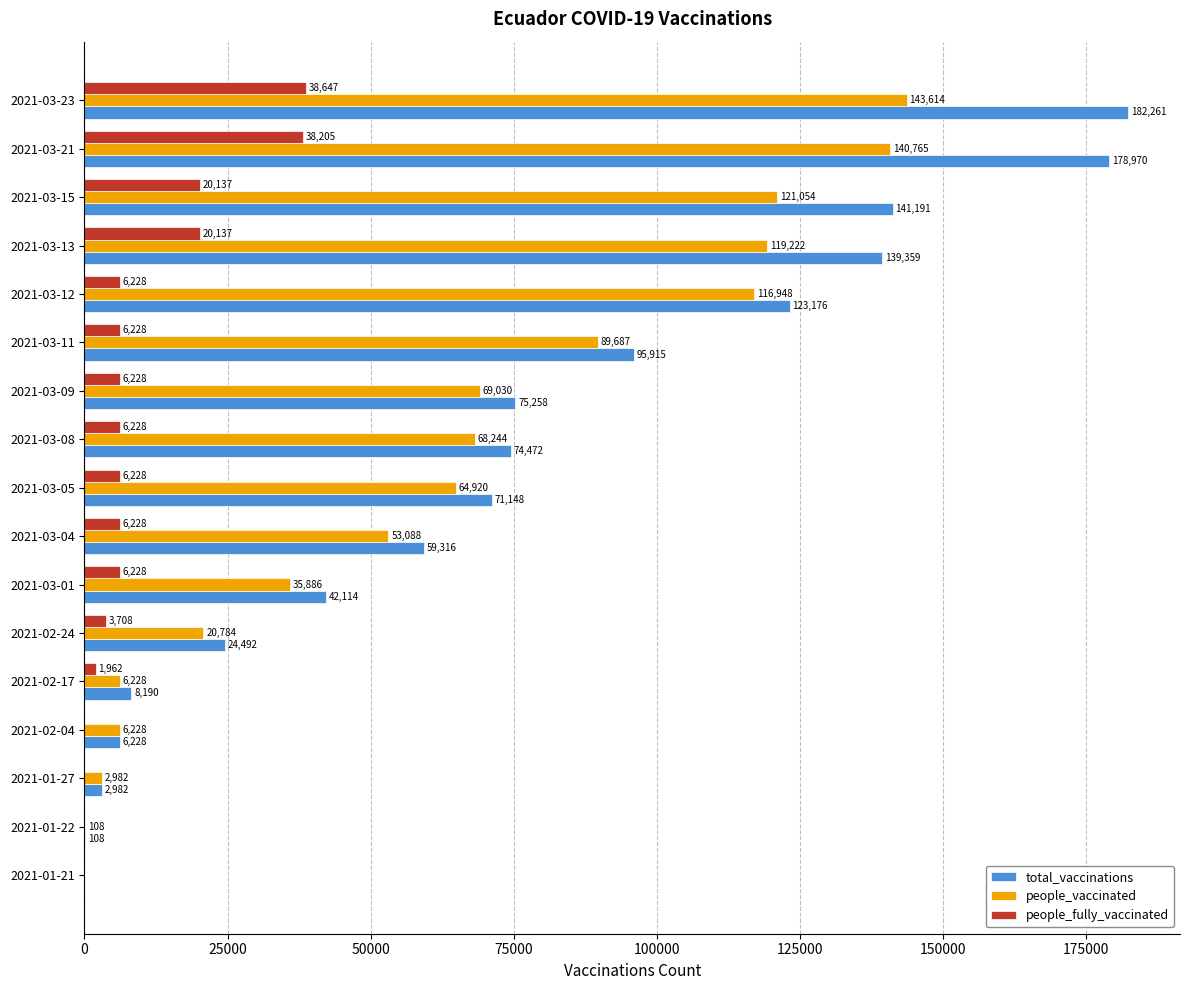

Is the value of people_fully_vaccinated at 2021-02-24 greater than the value of people_vaccinated at 2021-02-04?

No